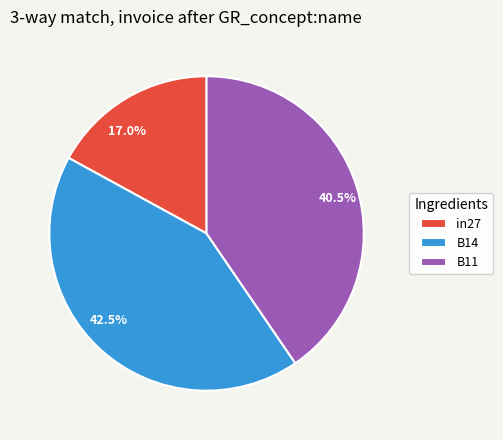

Which category has the biggest portion of the pie?

B14